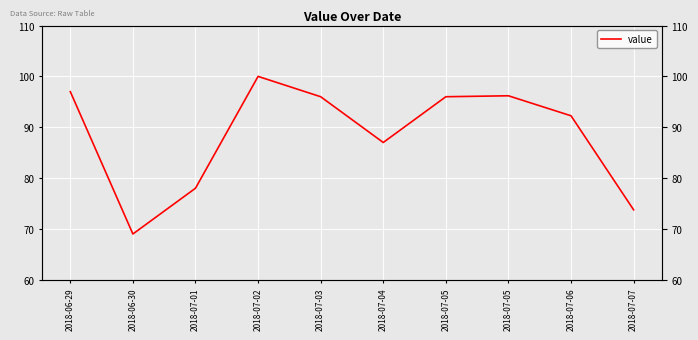

Where is the first local maximum?

2018-07-02